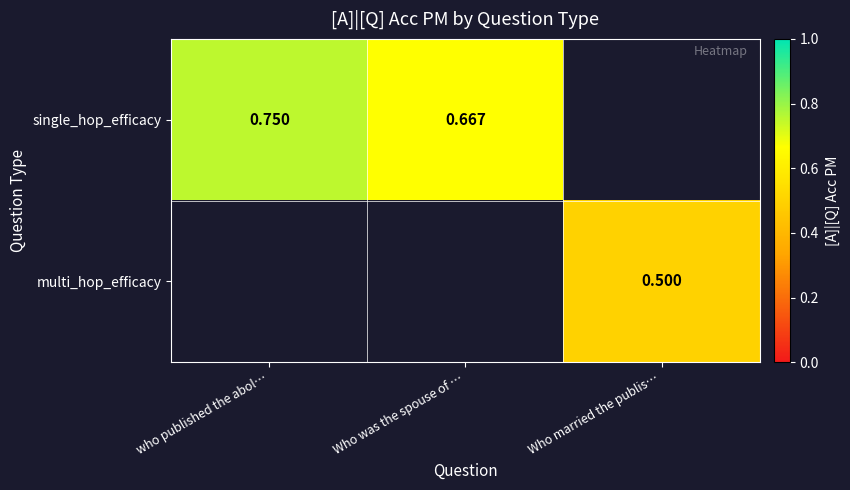

How many positive values does the multi_hop_efficacy series have?

1